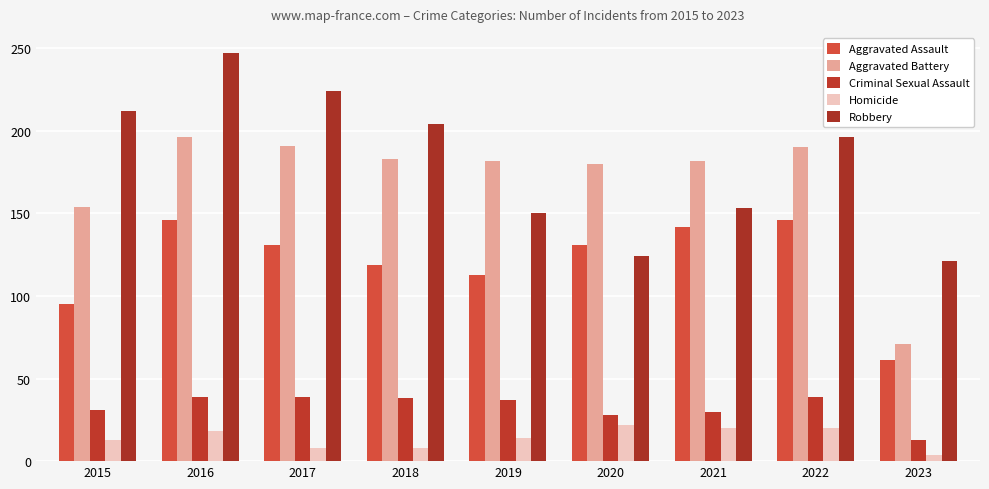

What is the difference between the second highest and minimum values in the Homicide series?

16